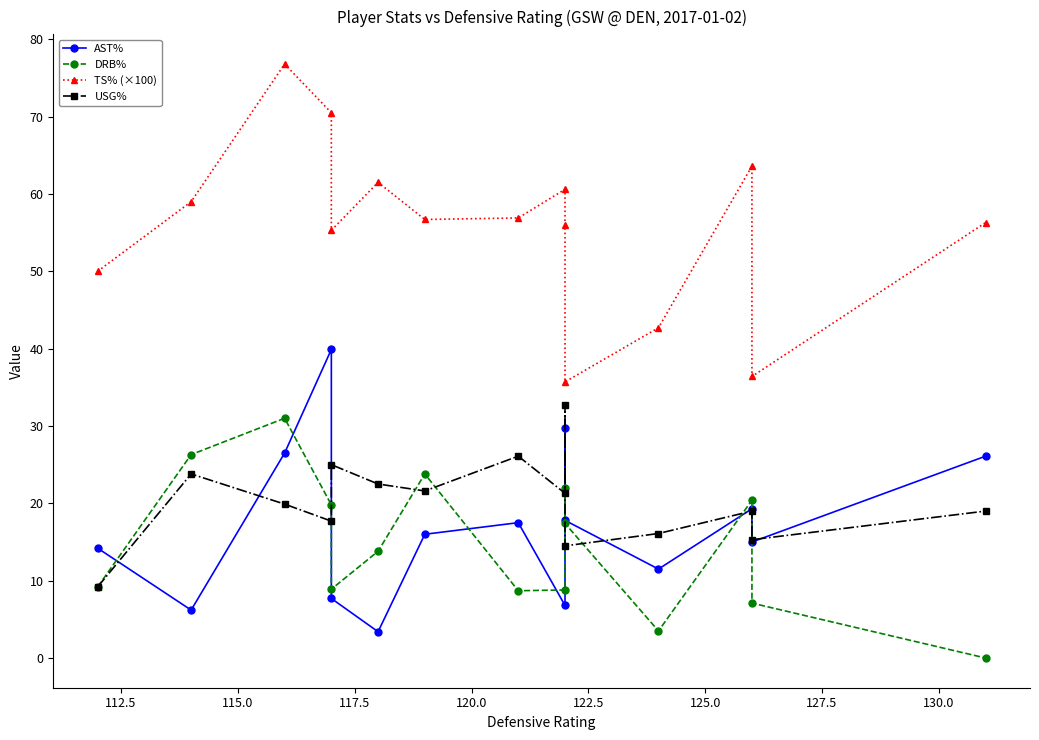

True or false: TS% (×100) and USG% cross at least once.

False